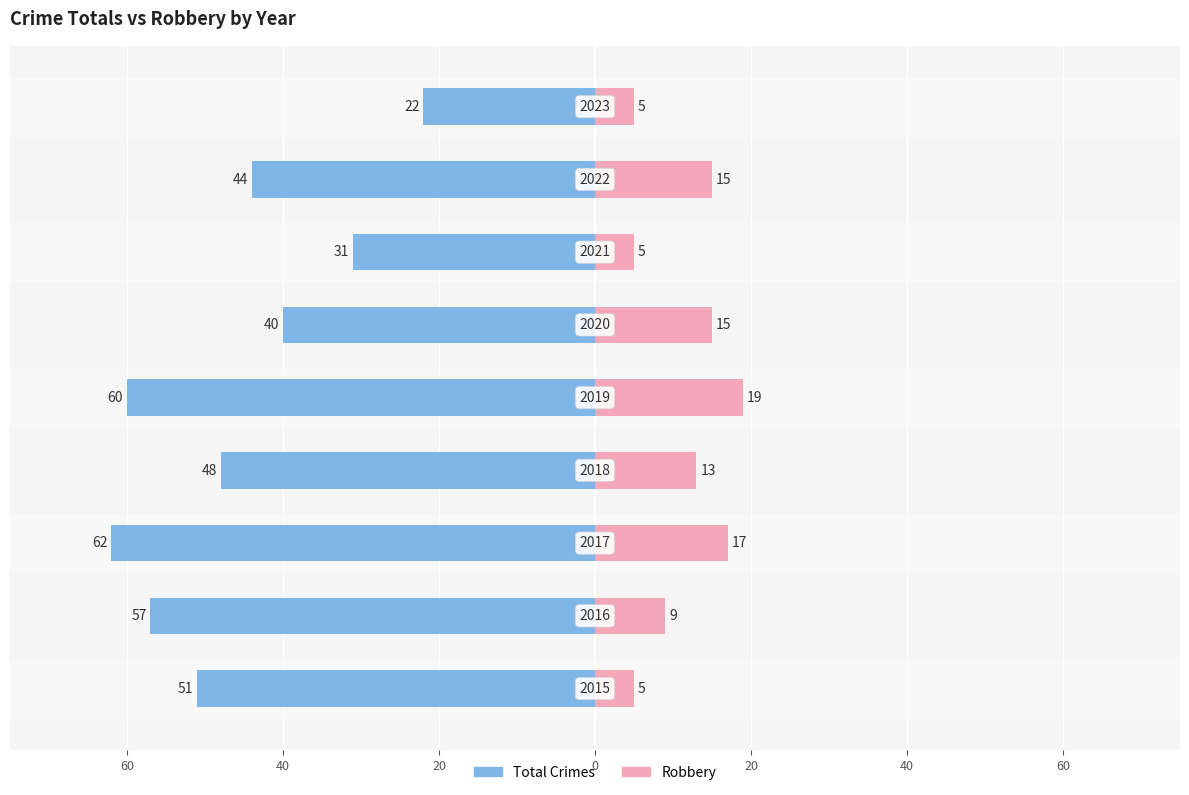

Reading left to right, extract all data points from this chart.

Total Crimes: -51	-57	-62	-48	-60	-40	-31	-44	-22
Robbery: 5	9	17	13	19	15	5	15	5